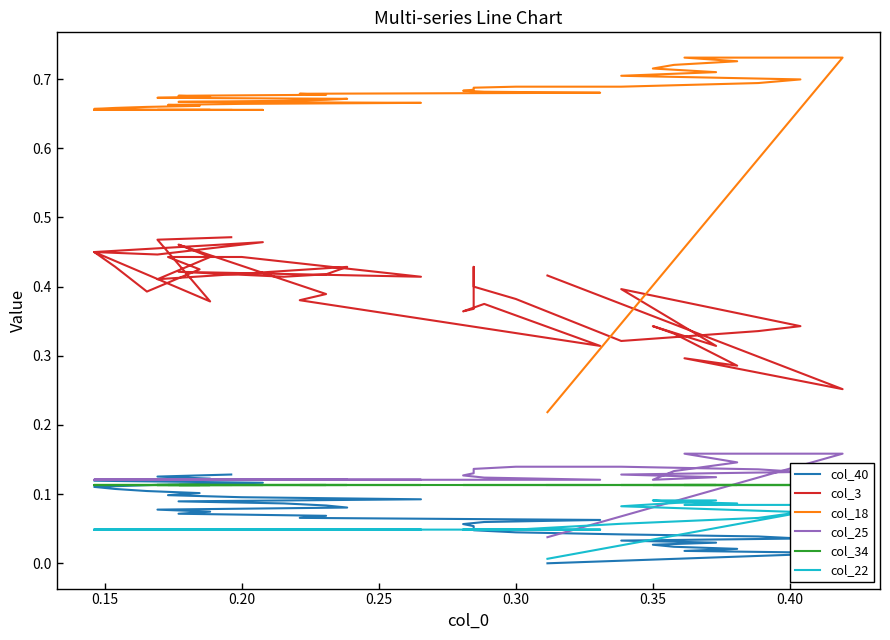

In col_3, how many points are lower than both neighbors (excluding endpoints)?

12